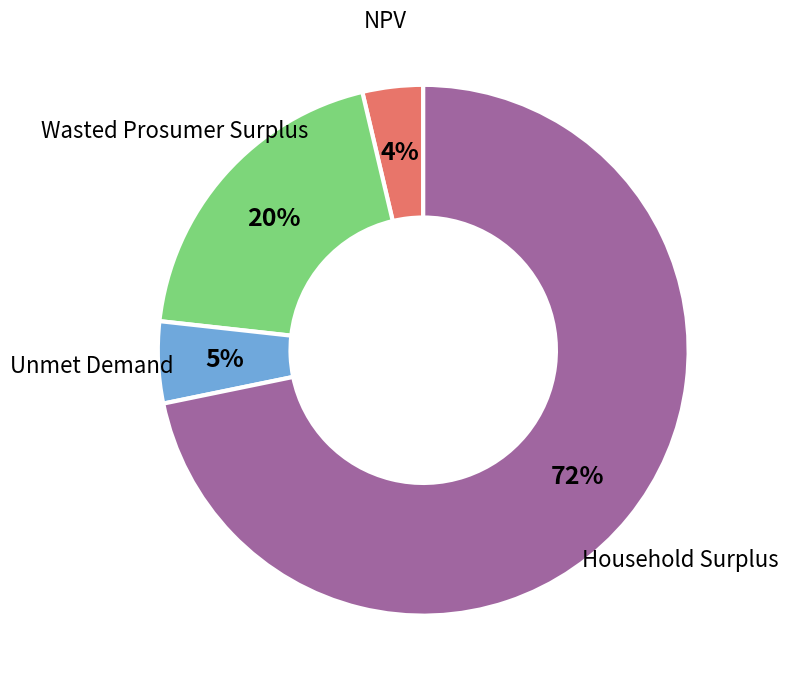

What is the largest slice in the pie chart?

Household Surplus